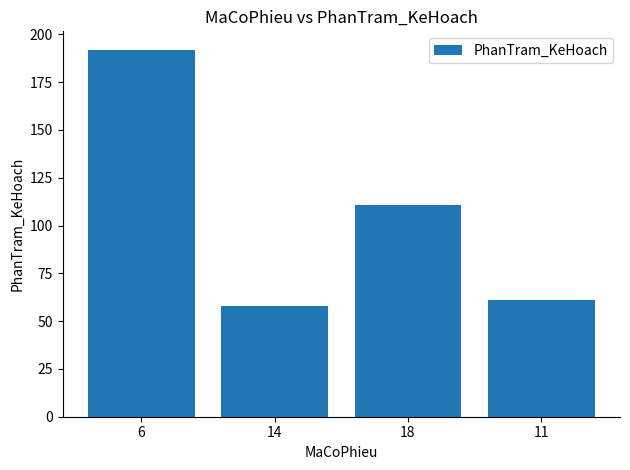

What is the smallest value displayed?

58